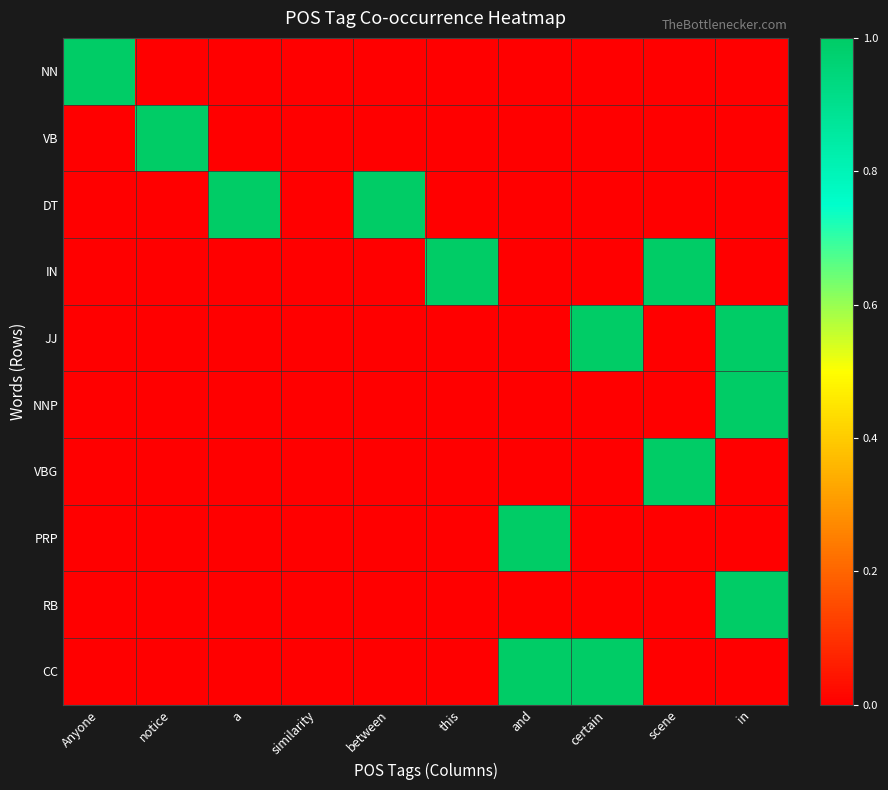

At how many categories does at least one series exceed 0?

9